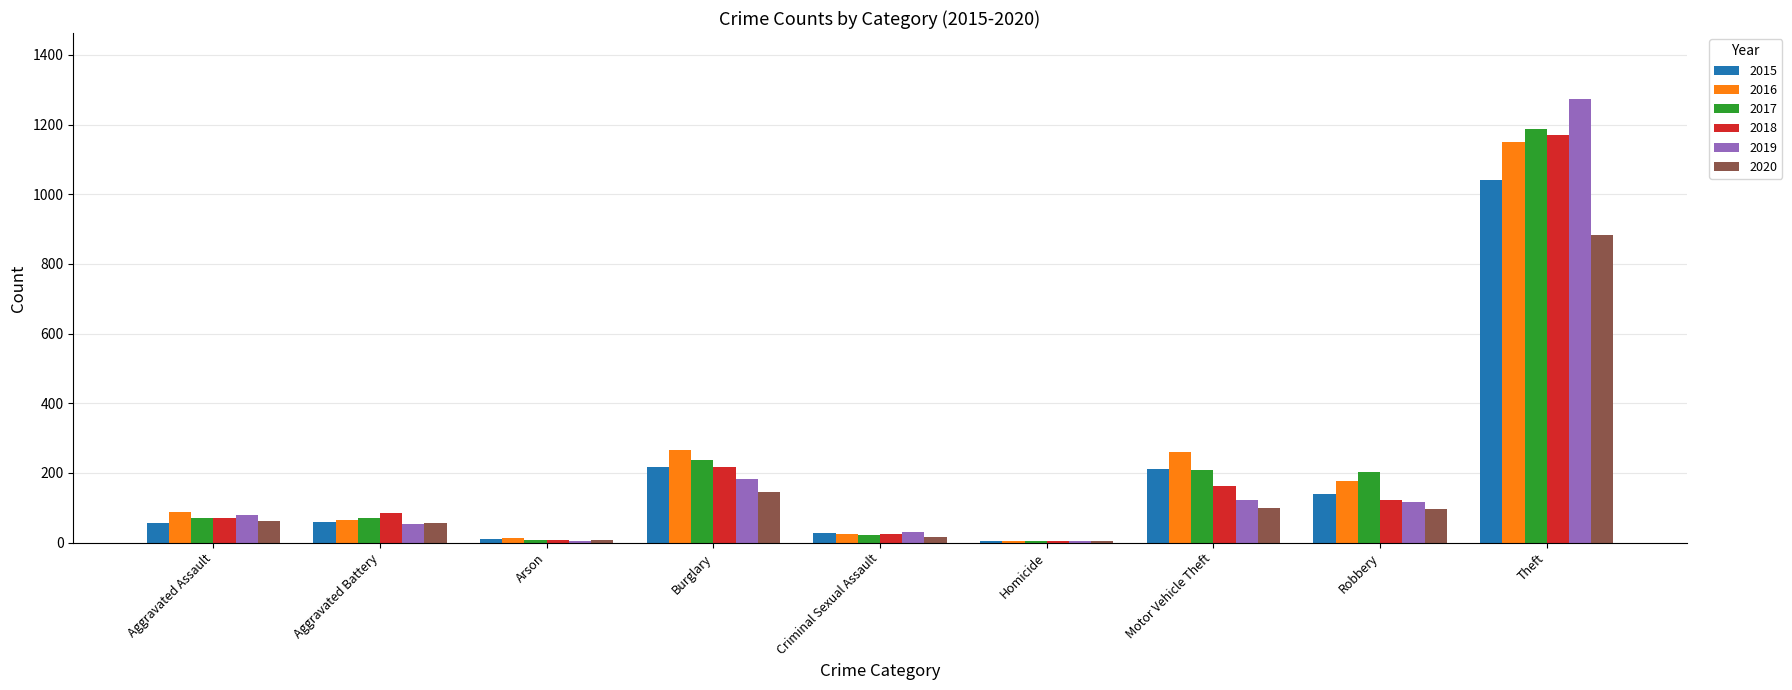

The value of 2020 at Homicide is 5. True or false?

True